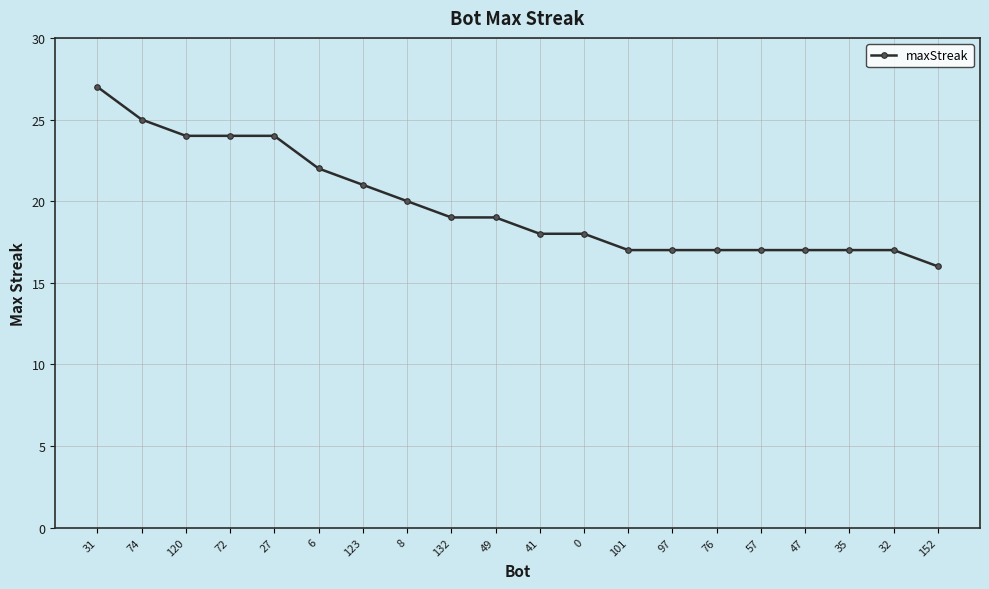

At which category does the chart reach its minimum across all series?

152